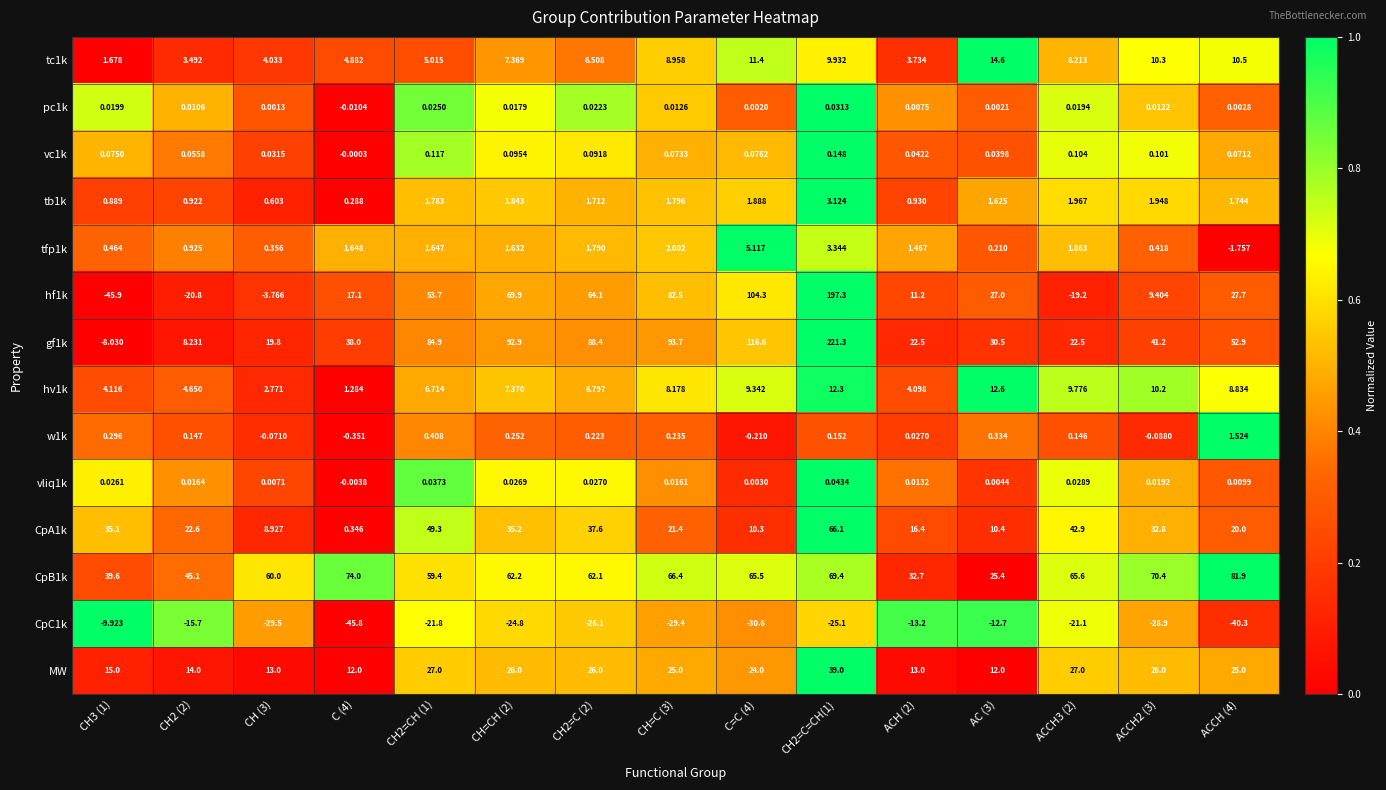

Which series changed the most between CH=CH (2) and CH=C (3)?

CpA1k